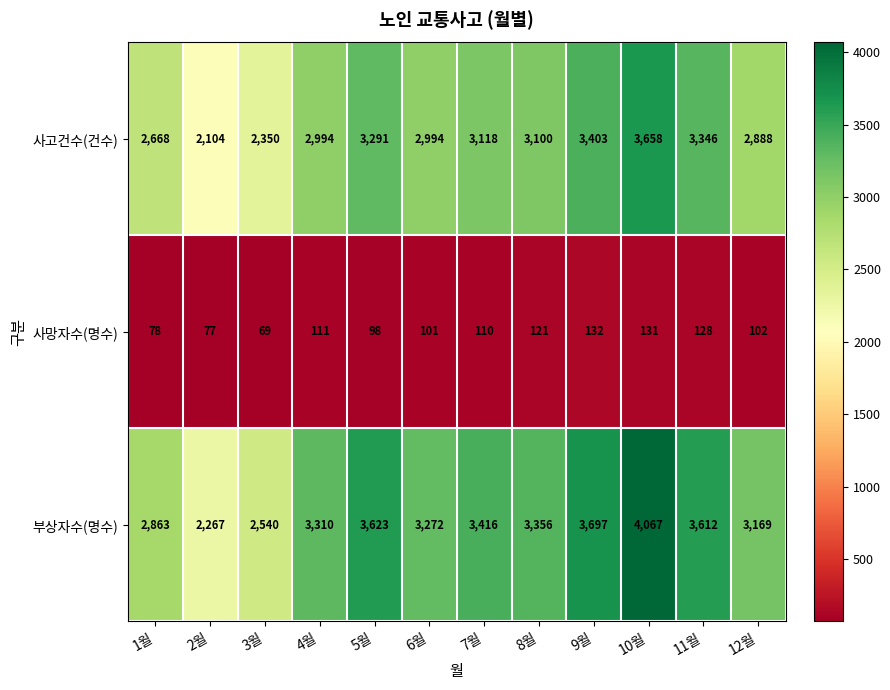

Rank the series at 11월 from highest to lowest value.

부상자수(명수), 사고건수(건수), 사망자수(명수)